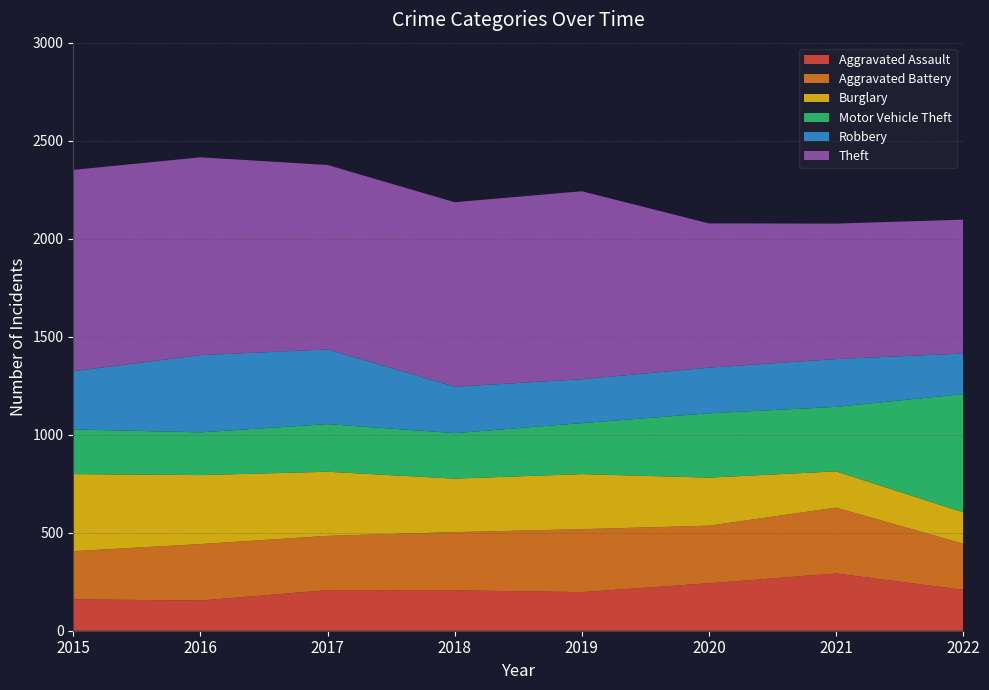

Reading left to right, transcribe all the data shown in this chart.

Aggravated Assault: 160	154	207	206	197	242	292	209
Aggravated Battery: 246	288	277	297	321	294	336	235
Burglary: 393	352	327	273	281	245	185	160
Motor Vehicle Theft: 228	218	243	232	260	328	329	603
Robbery: 297	394	381	237	224	233	244	207
Theft: 1027	1009	941	941	959	736	691	683